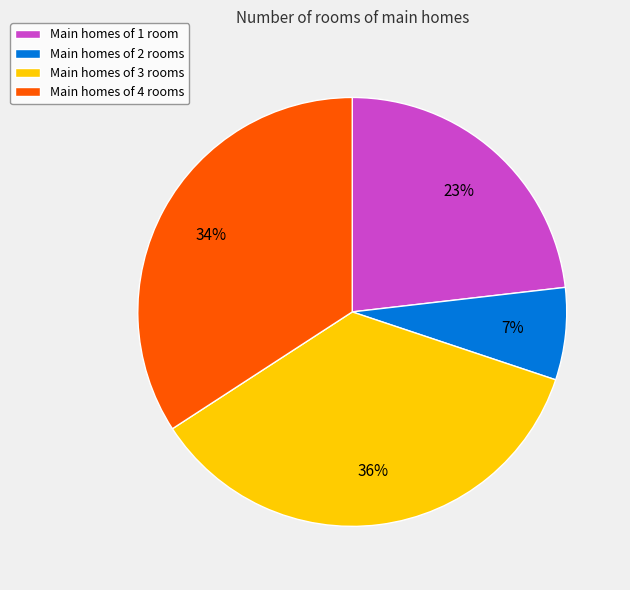

To the nearest percent, what portion does Main homes of 4 rooms represent?

34%